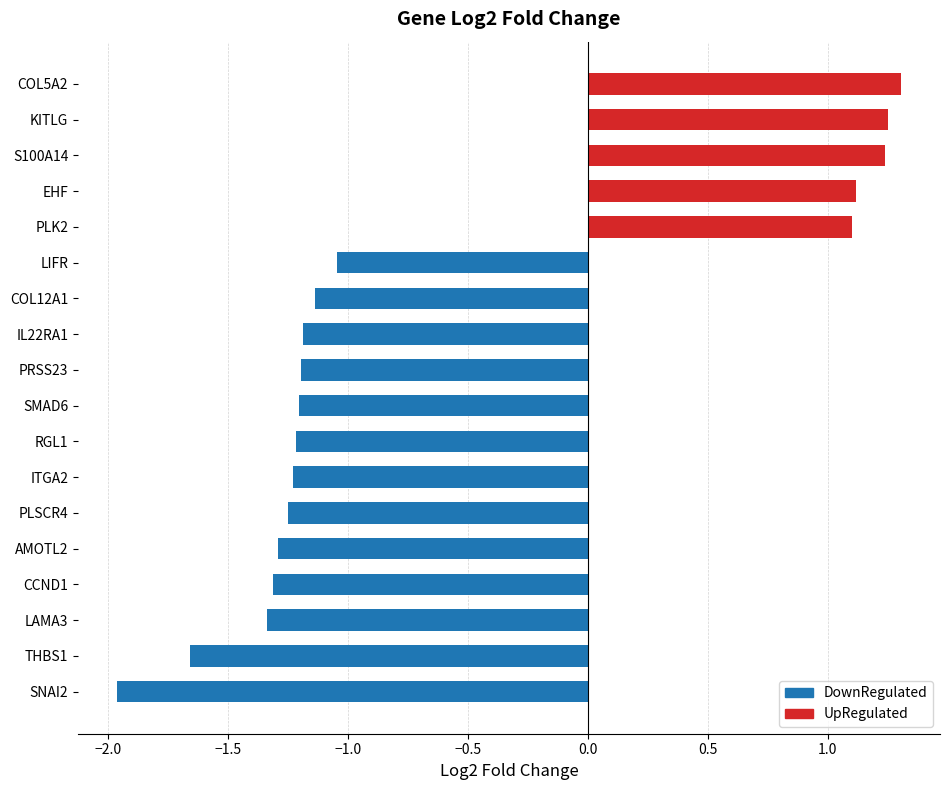

What is the change in value from PLK2 to COL5A2?

+0.2